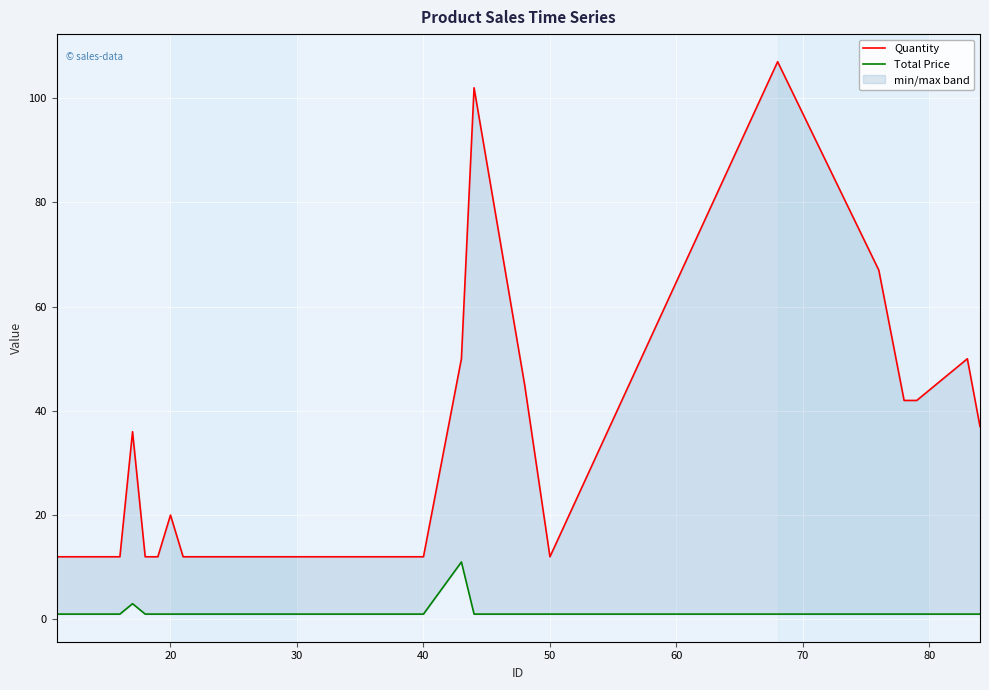

Where is the first local minimum for Quantity?

50